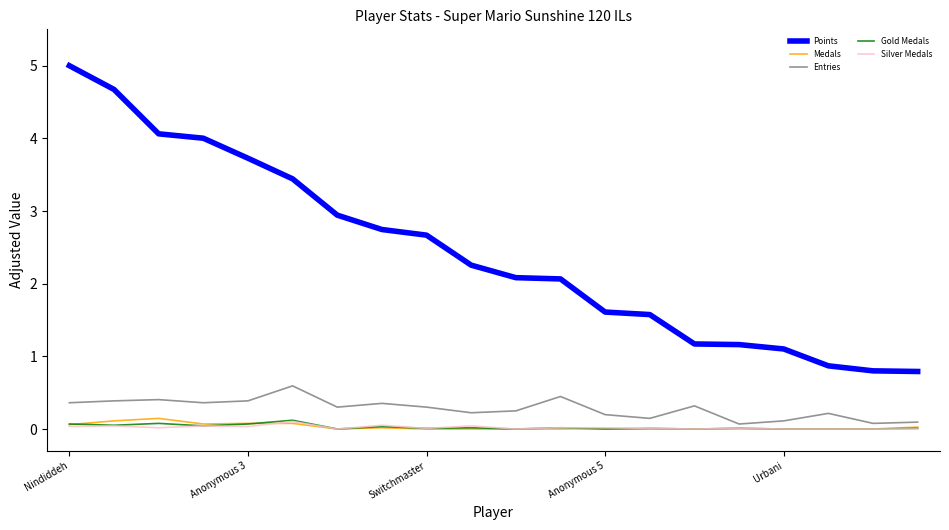

Does the chart display data point markers on the line(s)?

No